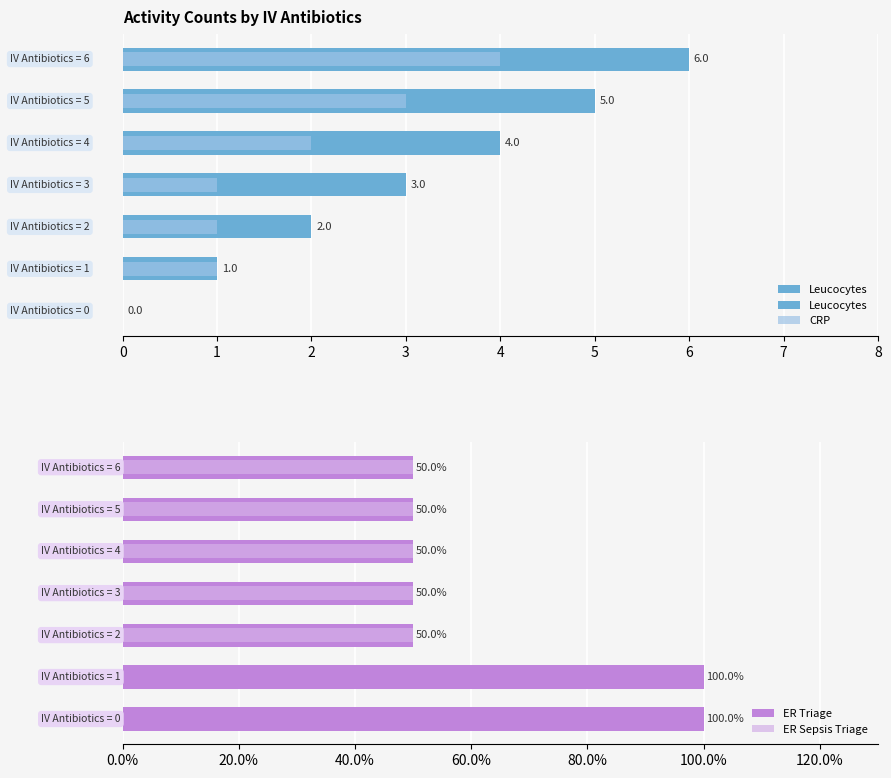

What is the average value of the CRP series?

2